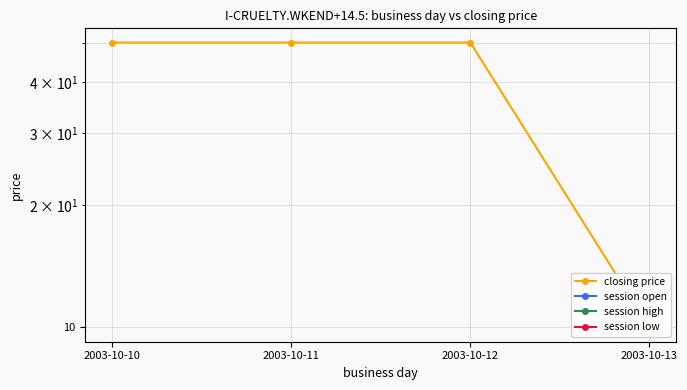

The value of session low at 2003-10-10 is 0. True or false?

True